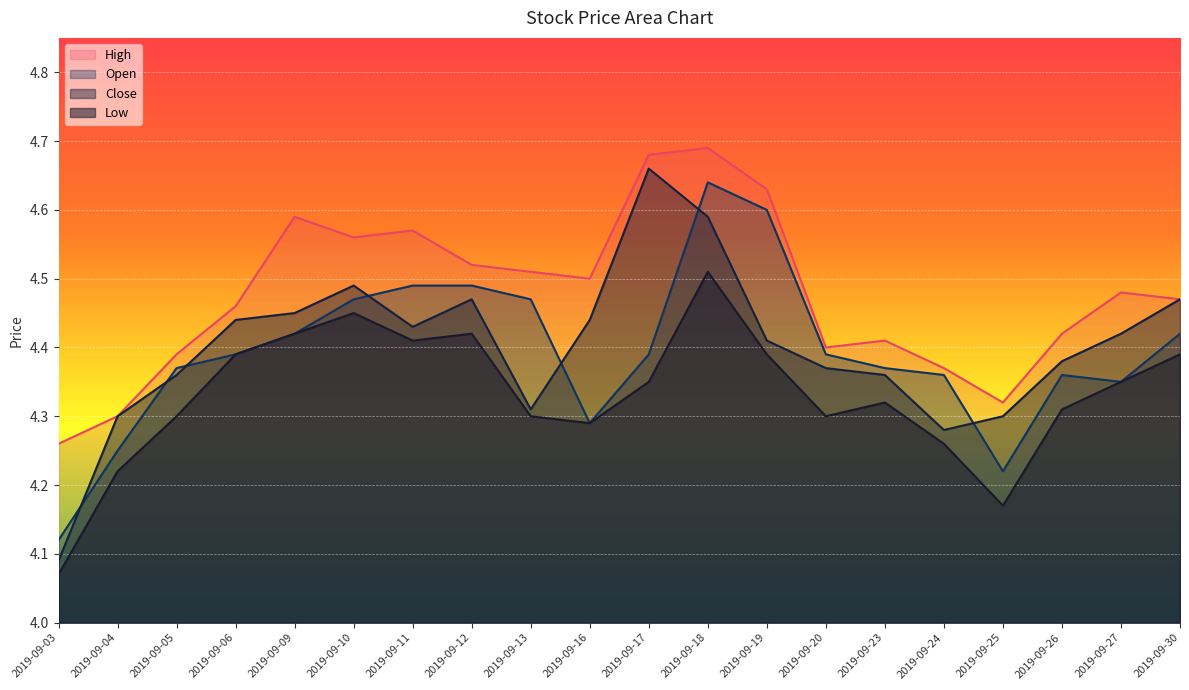

What is the maximum value for Open?

4.6